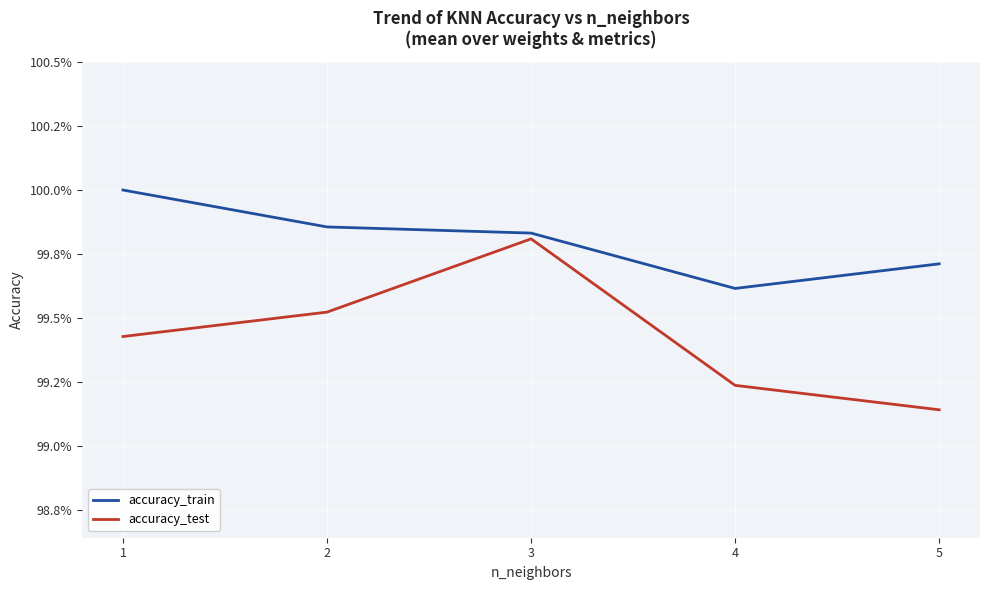

Rank the series by their maximum value, from highest to lowest.

accuracy_train, accuracy_test